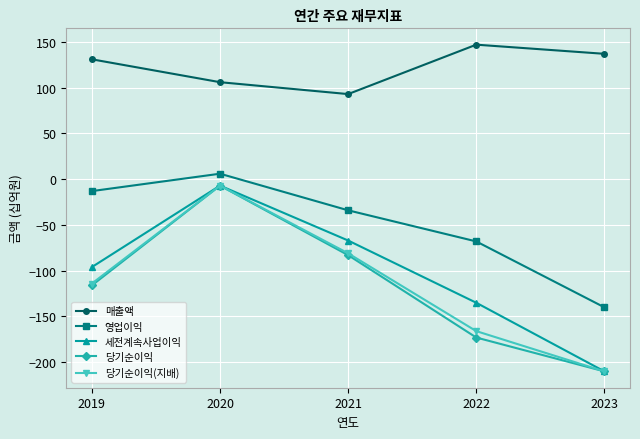

What are all the series names shown in the legend?

매출액, 영업이익, 세전계속사업이익, 당기순이익, 당기순이익(지배)